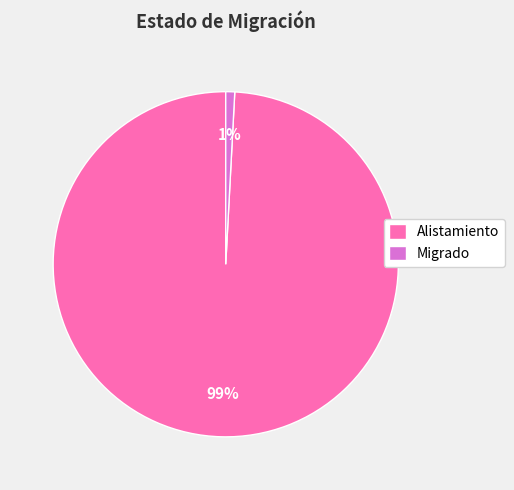

True or false: Migrado accounts for 1% of the total.

True